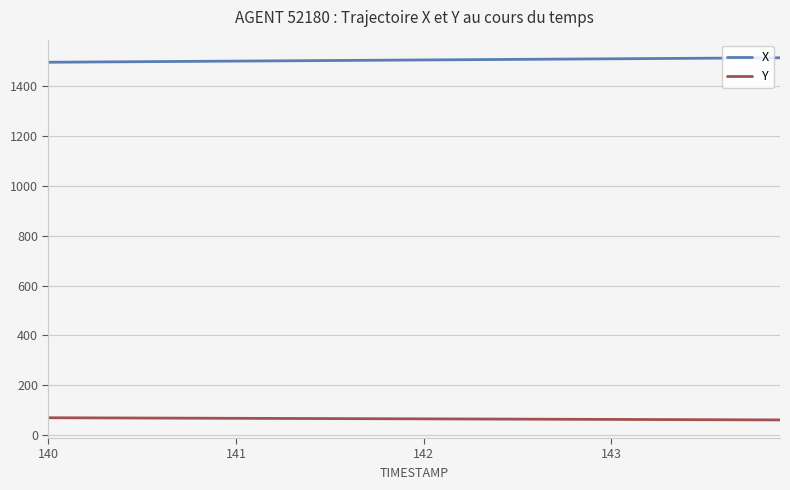

Rank the series by their average value, from highest to lowest.

X, Y